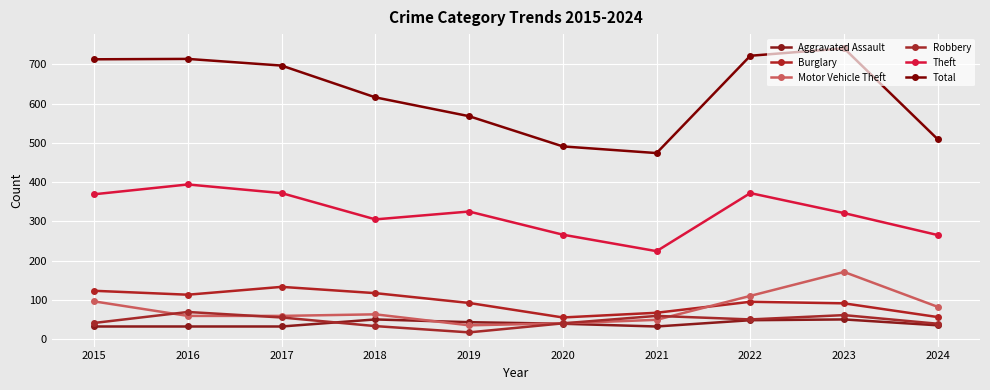

In Aggravated Assault, how many points are lower than both neighbors (excluding endpoints)?

1